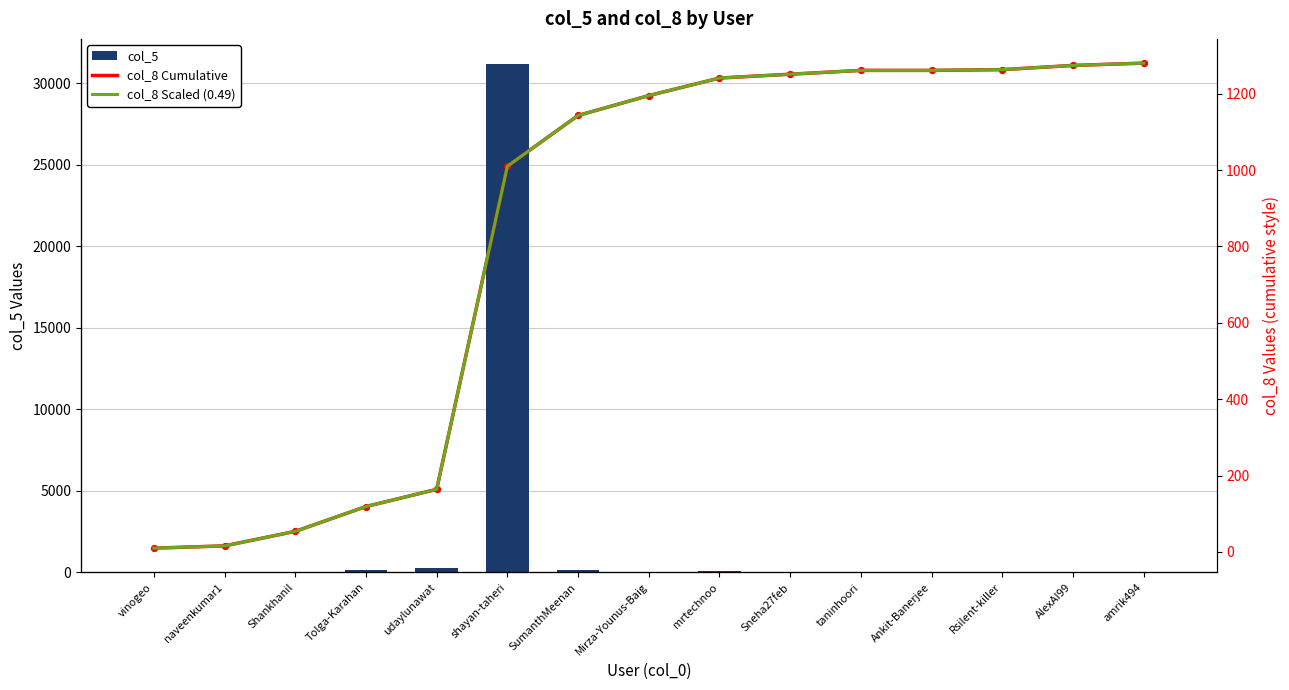

At how many categories does at least one series exceed 6096?

1